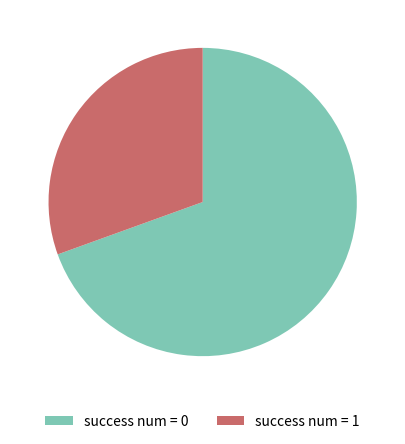

Combined, do success num = 0 and success num = 1 account for over 50%?

Yes